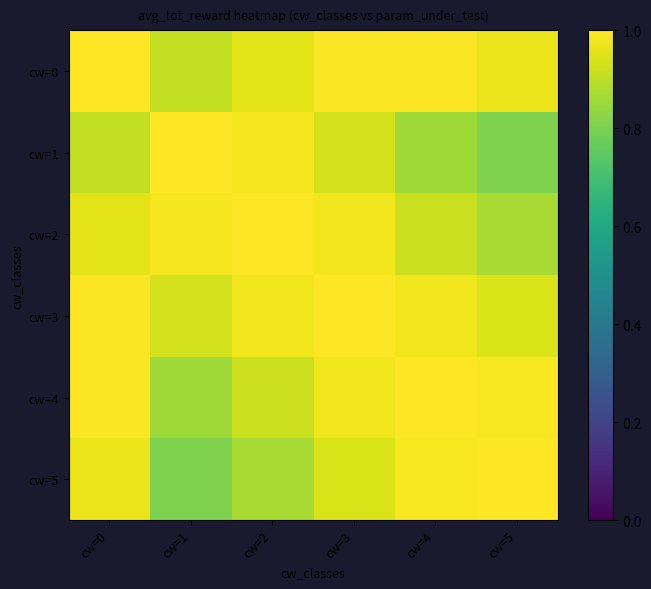

Which has a higher value, cw=2 or cw=1?

cw=2